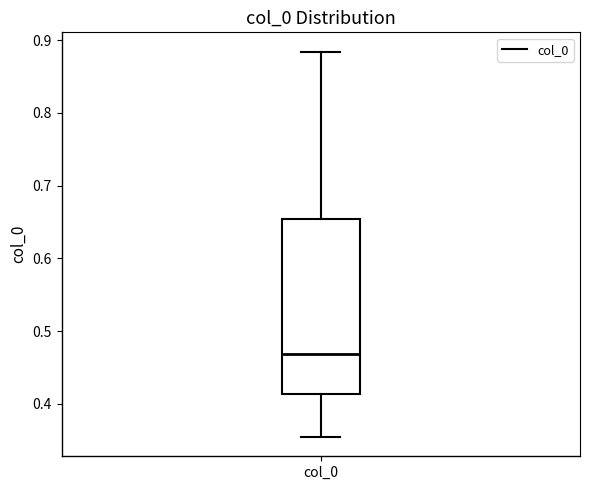

Transcribe this box plot: give where the median line is, the range the box spans, and where the two whiskers end, as read against the y-axis. The values are not printed on the chart, so give them approximately, as read against the axis.

median 0.47, box 0.41 to 0.65, whiskers 0.35 to 0.88